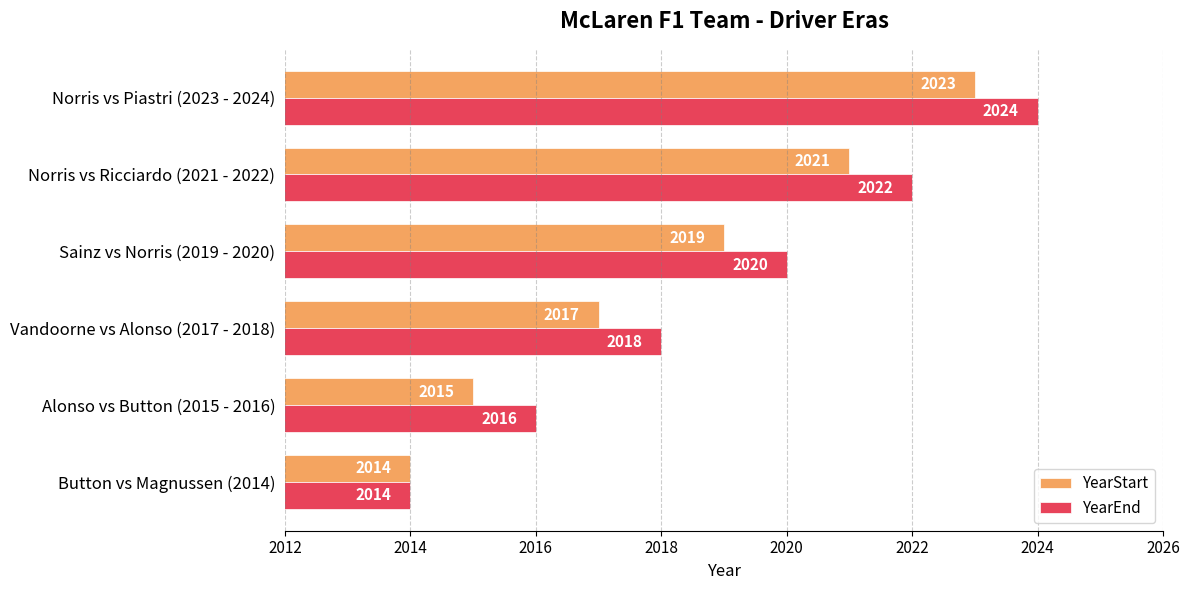

List the series in order of their peak value, highest first.

YearEnd, YearStart